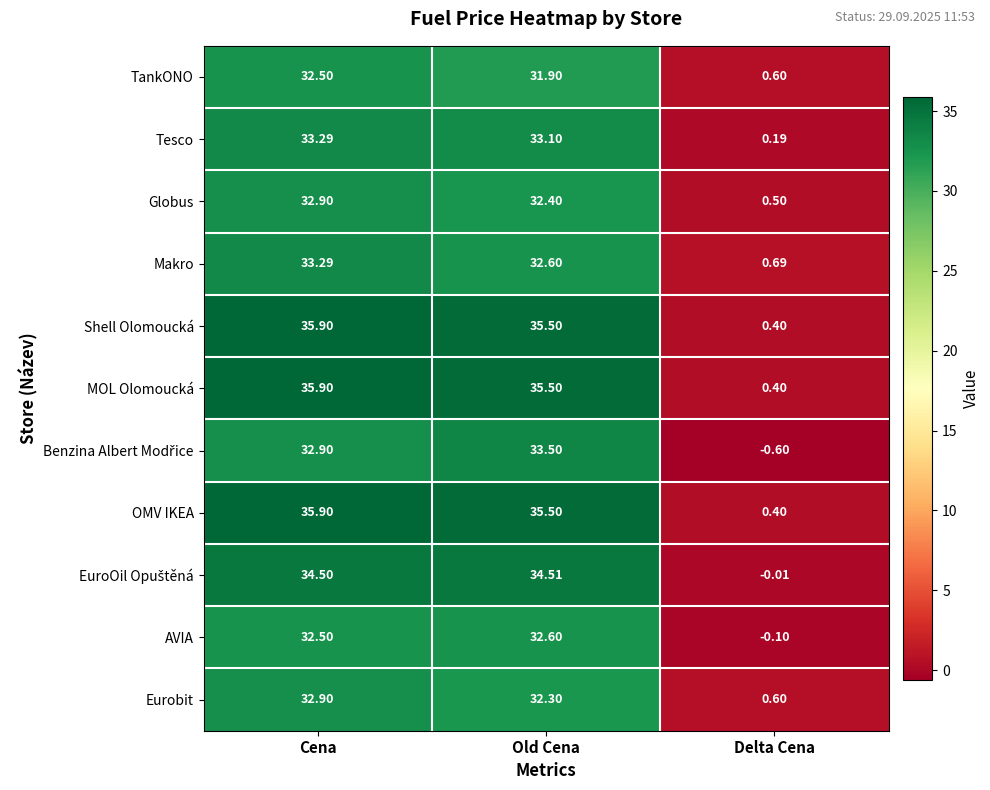

At which label does Makro reach its minimum?

Delta Cena